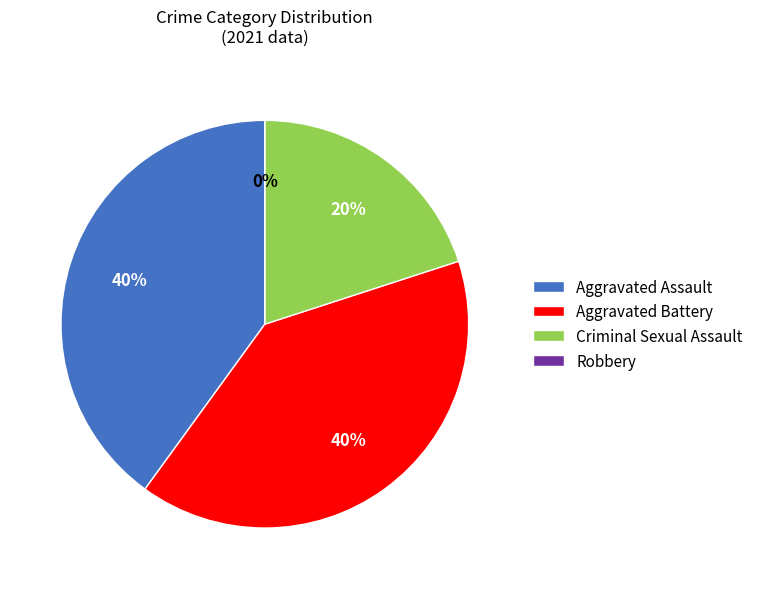

Count the number of slices in the pie.

4